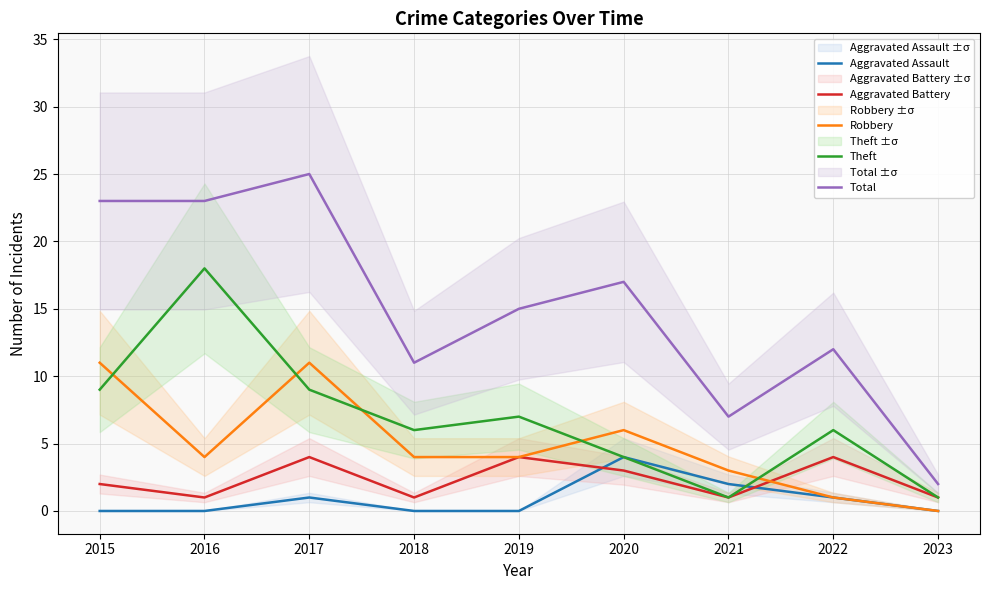

After their last crossing, which series has the higher values: Theft or Robbery?

Theft